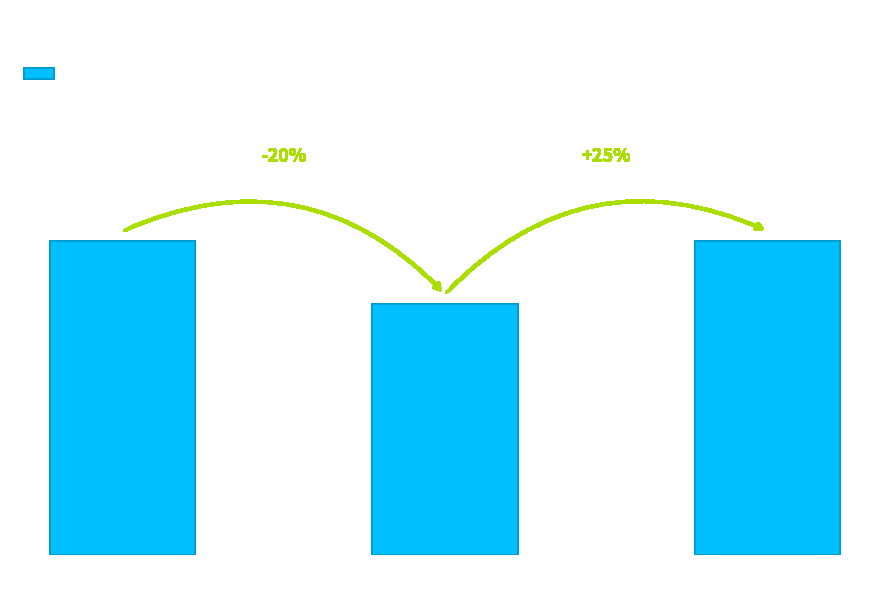

Reading left to right, extract all data points from this chart.

Sunny=5	Overcast=4	rain=5